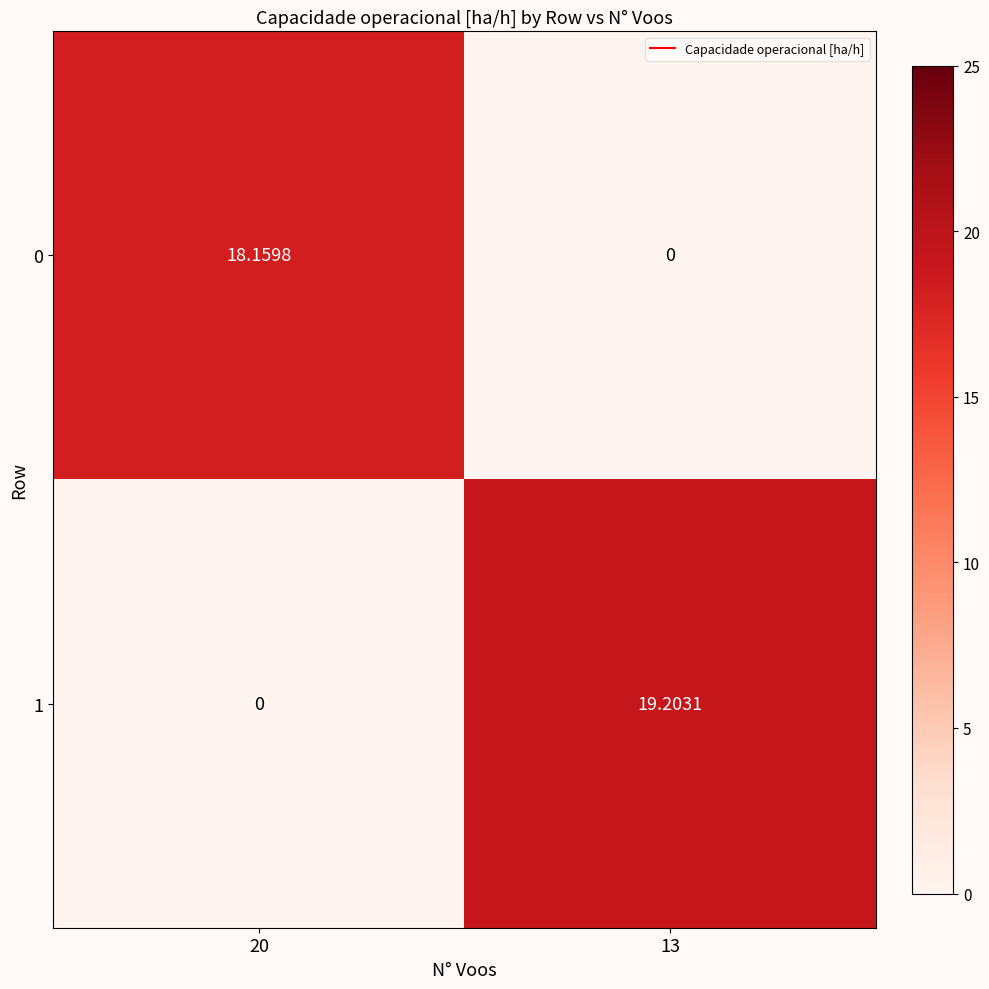

Which series has the widest spread of values?

1